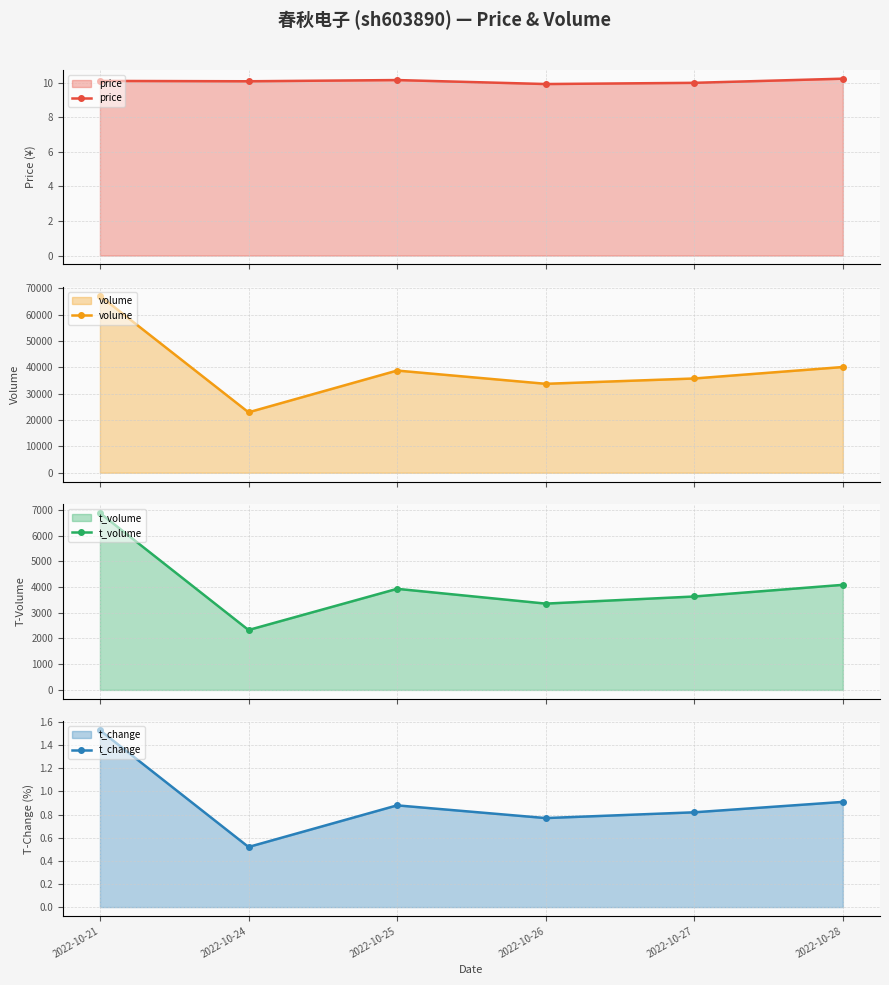

True or false: price has more than 0 points higher than both neighbors.

True